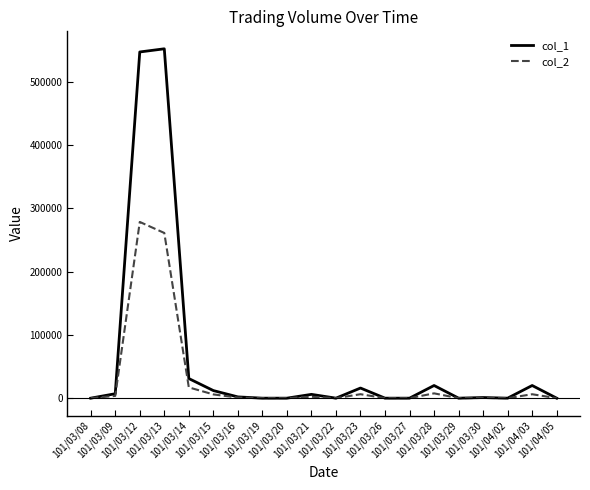

What are all the series names shown in the legend?

col_1, col_2